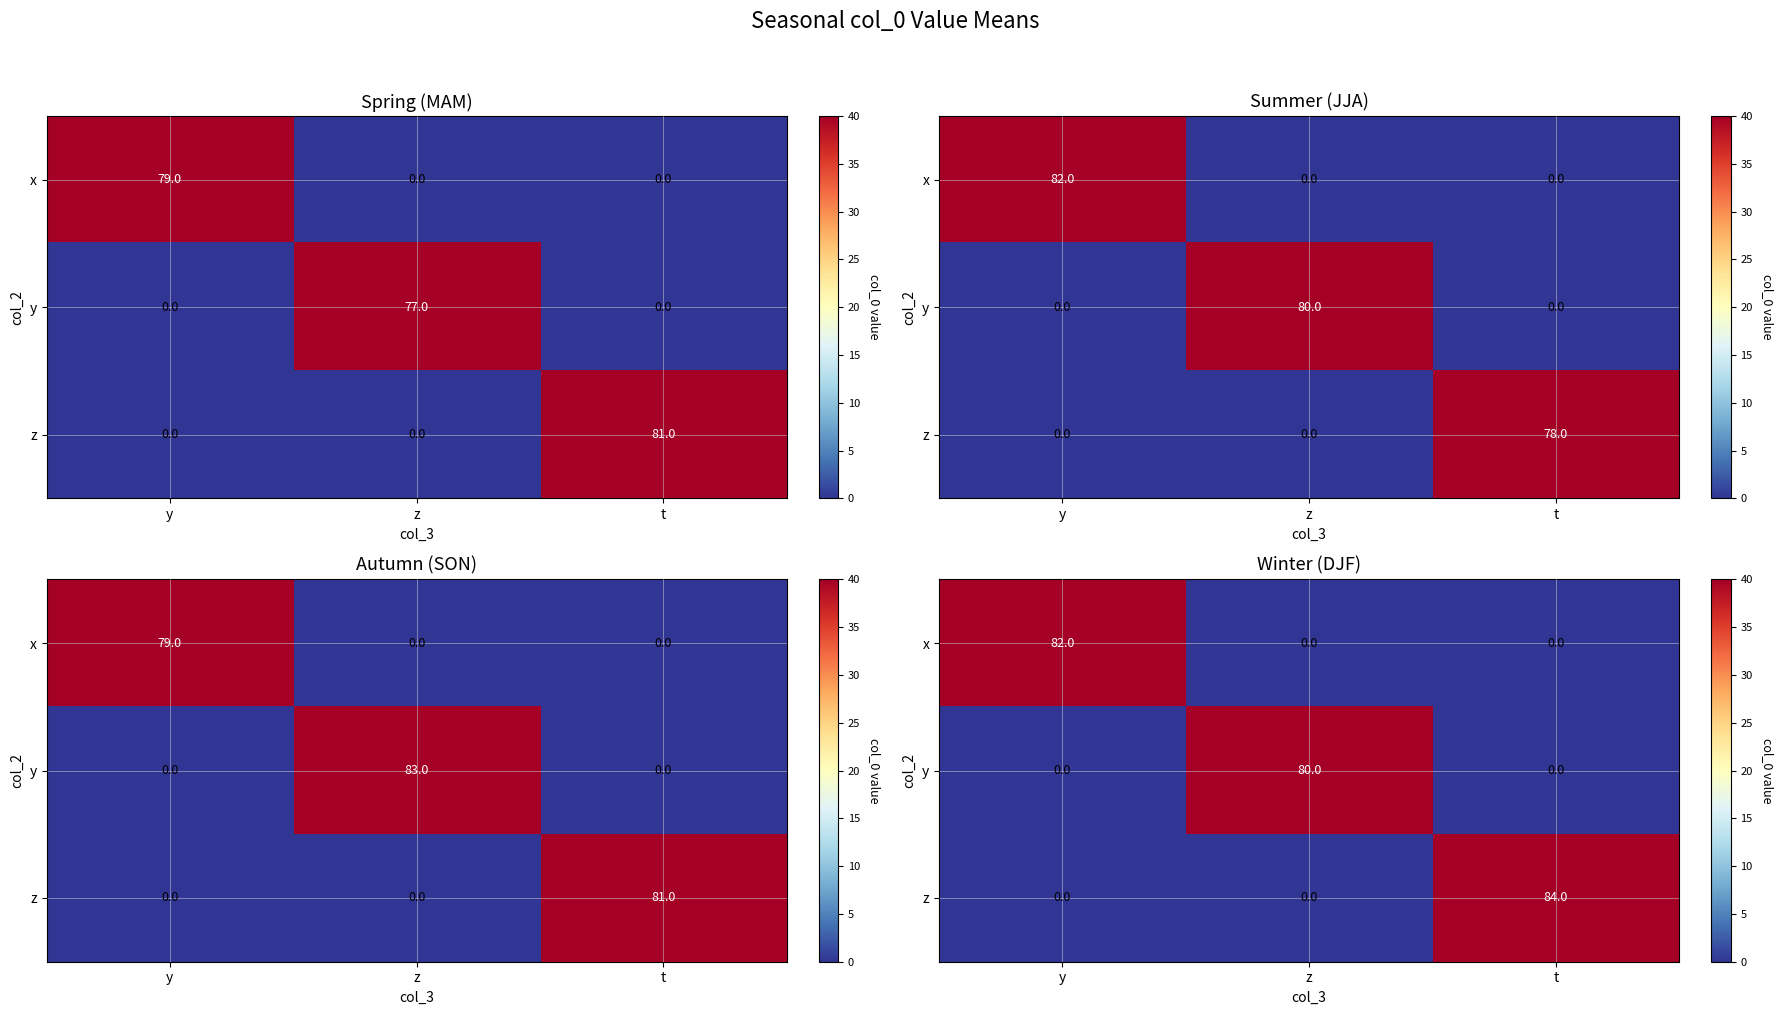

Which series changed the most between z and t?

z